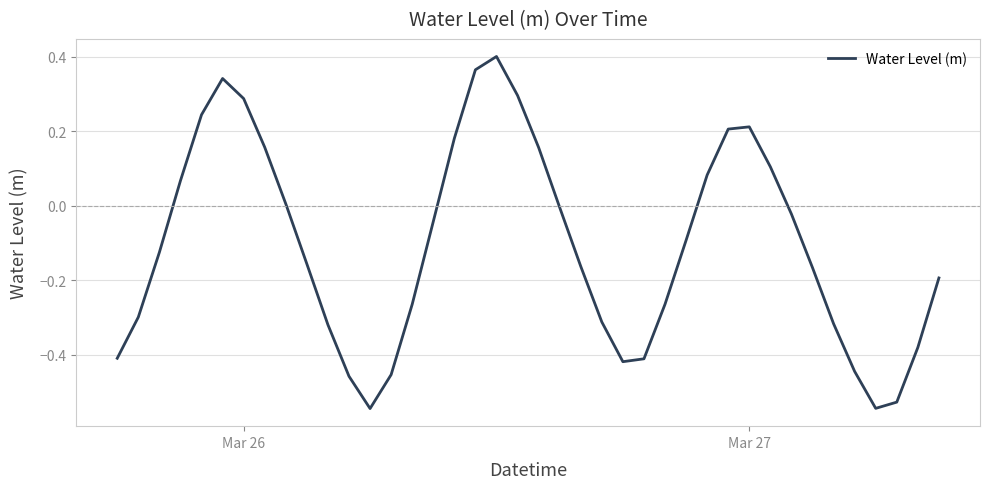

What is the difference between the maximum and minimum values?

0.9